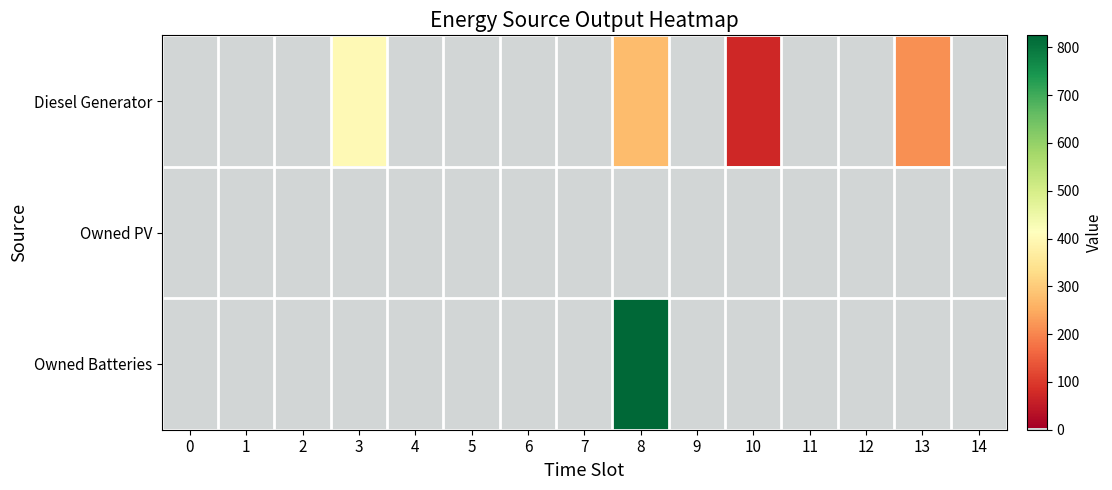

Rank the categories by Diesel Generator value from lowest to highest.

0, 1, 2, 4, 5, 6, 7, 9, 11, 12, 14, 10, 13, 8, 3